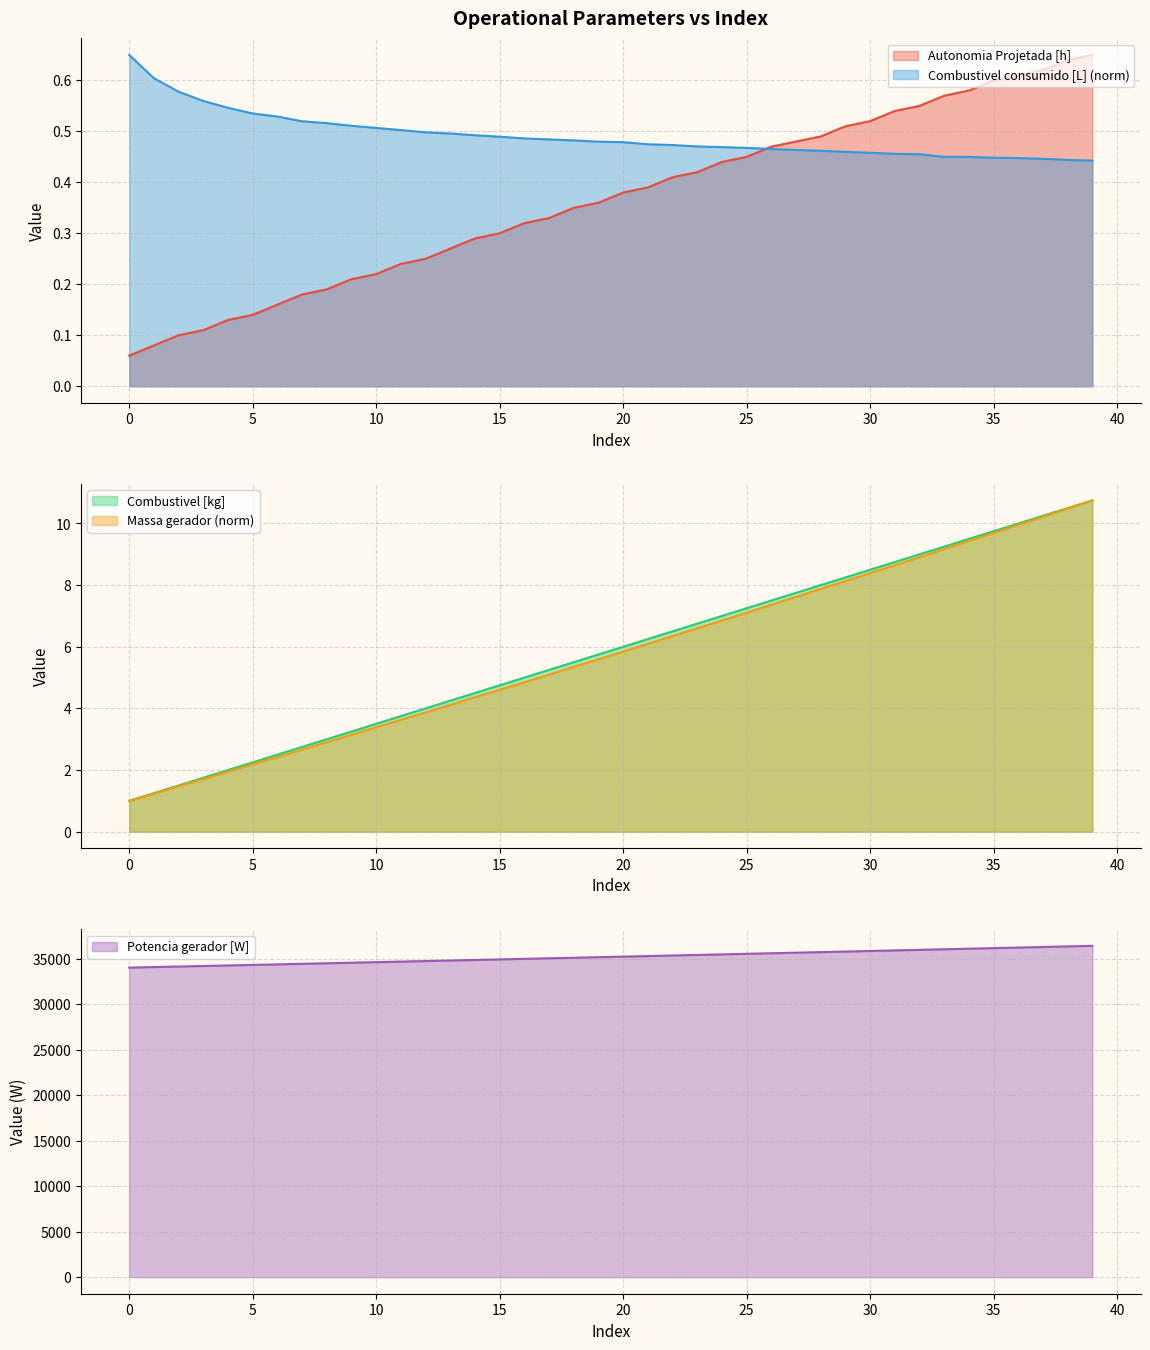

True or false: Autonomia Projetada [h] has a value of 0.3 at 11.

False